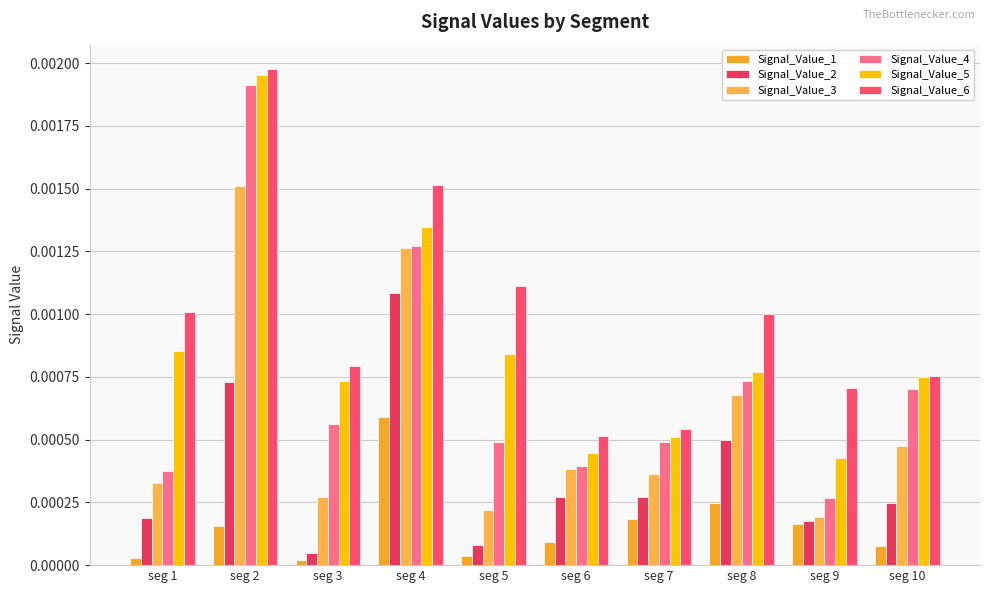

At which label is Signal_Value_4 closest to 0?

seg 9